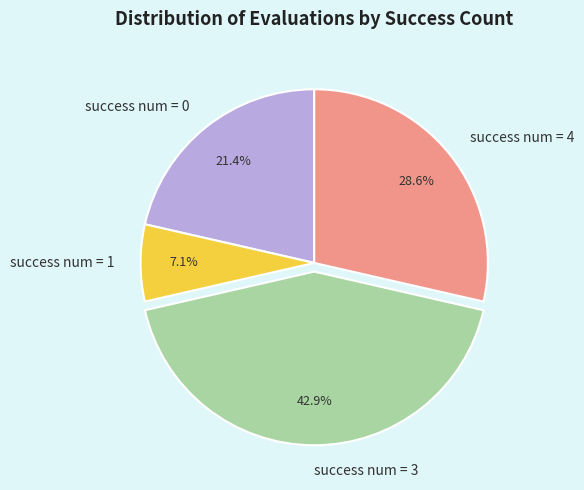

How many segments does this pie chart have?

4